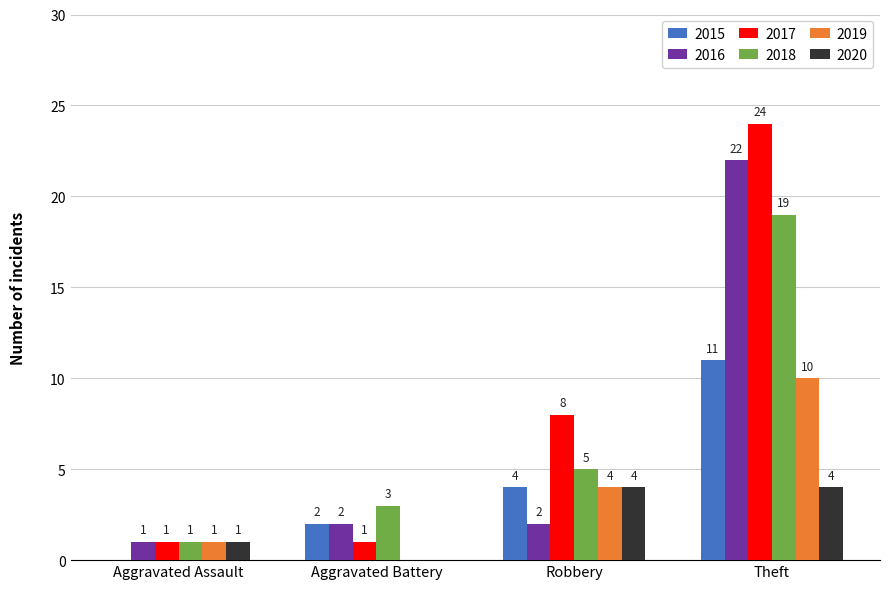

Is it true that 2015 equals 4 at Robbery?

True